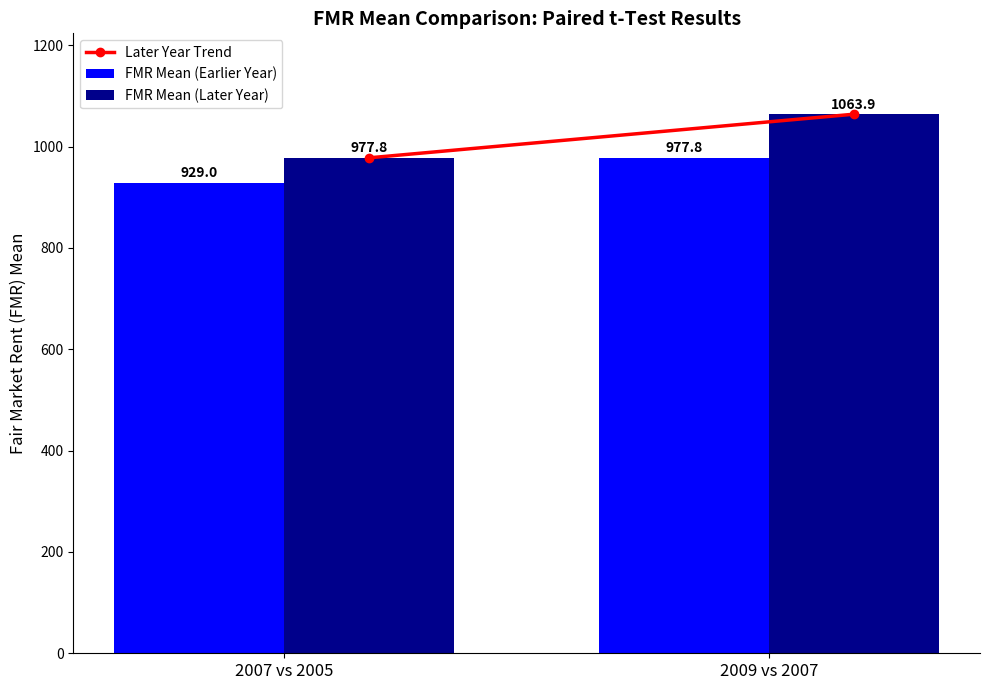

Is it true that FMR Mean (Later Year) equals 312.3 at 2007 vs 2005?

False